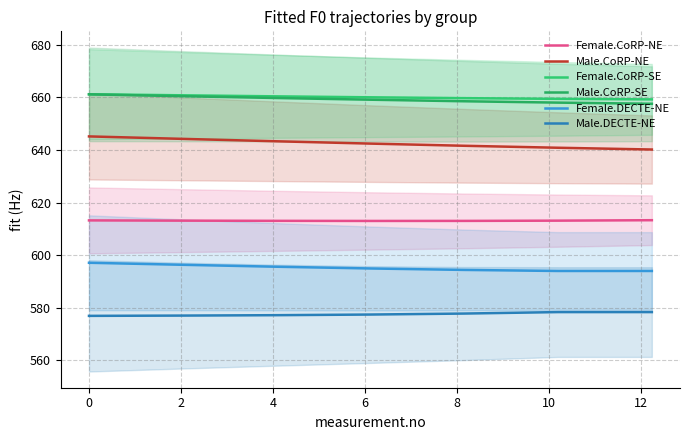

What is the difference between the maximum and second lowest values in the Female.CoRP-NE series?

0.3